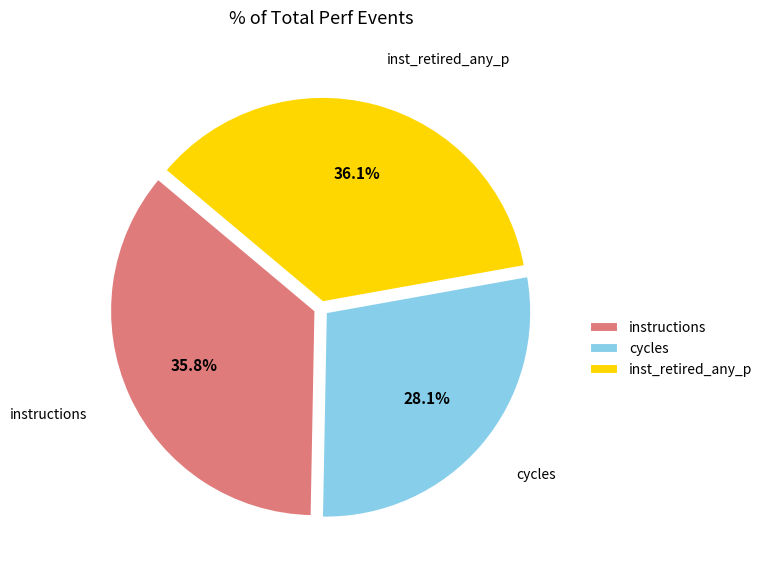

What percentage do inst_retired_any_p and instructions together represent?

71.9%